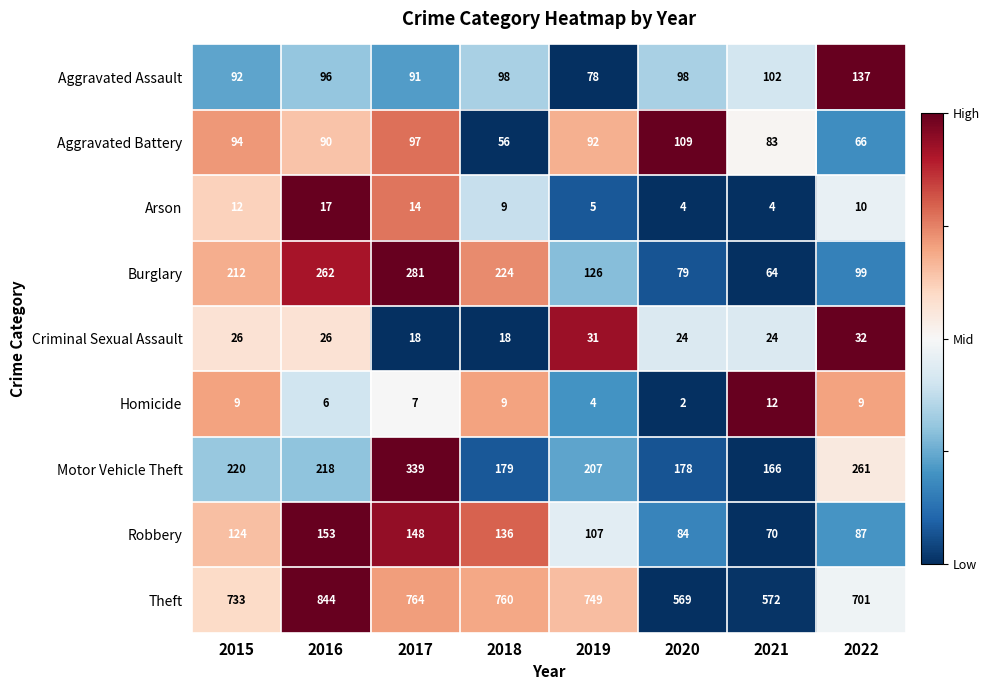

How many data points in Theft are less than 749?

4